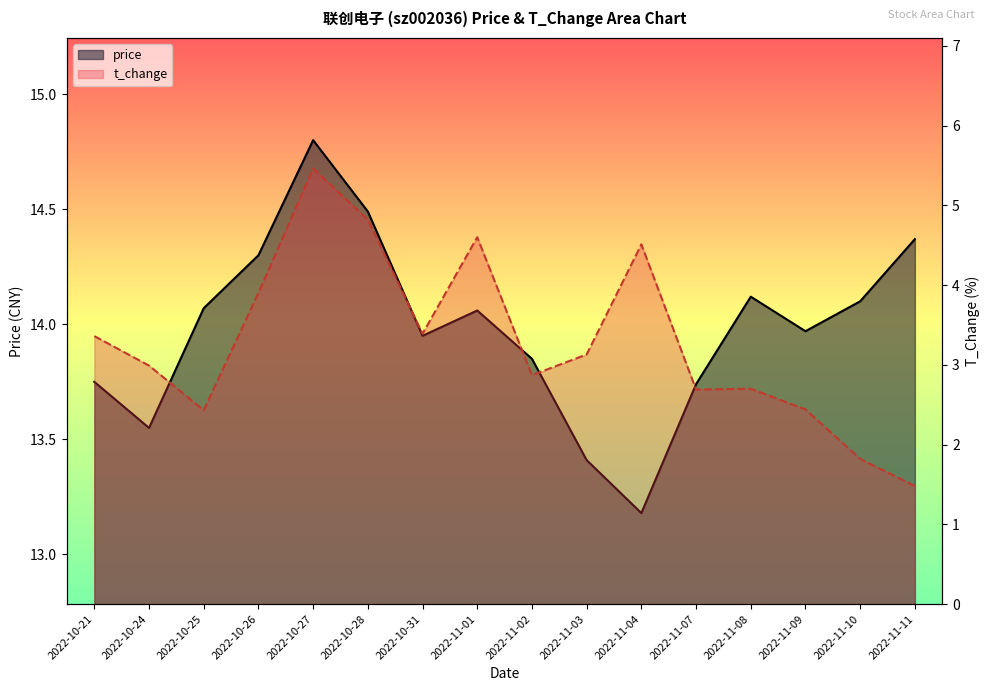

Which category has the lowest value in the price series?

2022-11-04